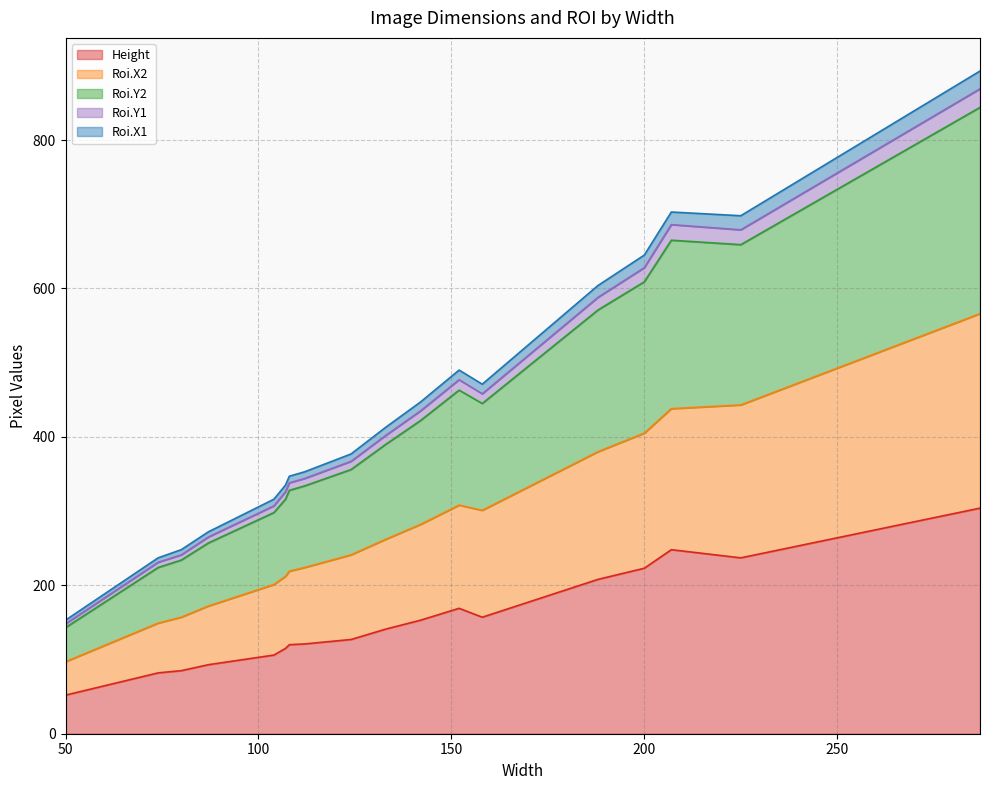

True or false: Roi.X2 and Roi.Y2 cross at least once.

False